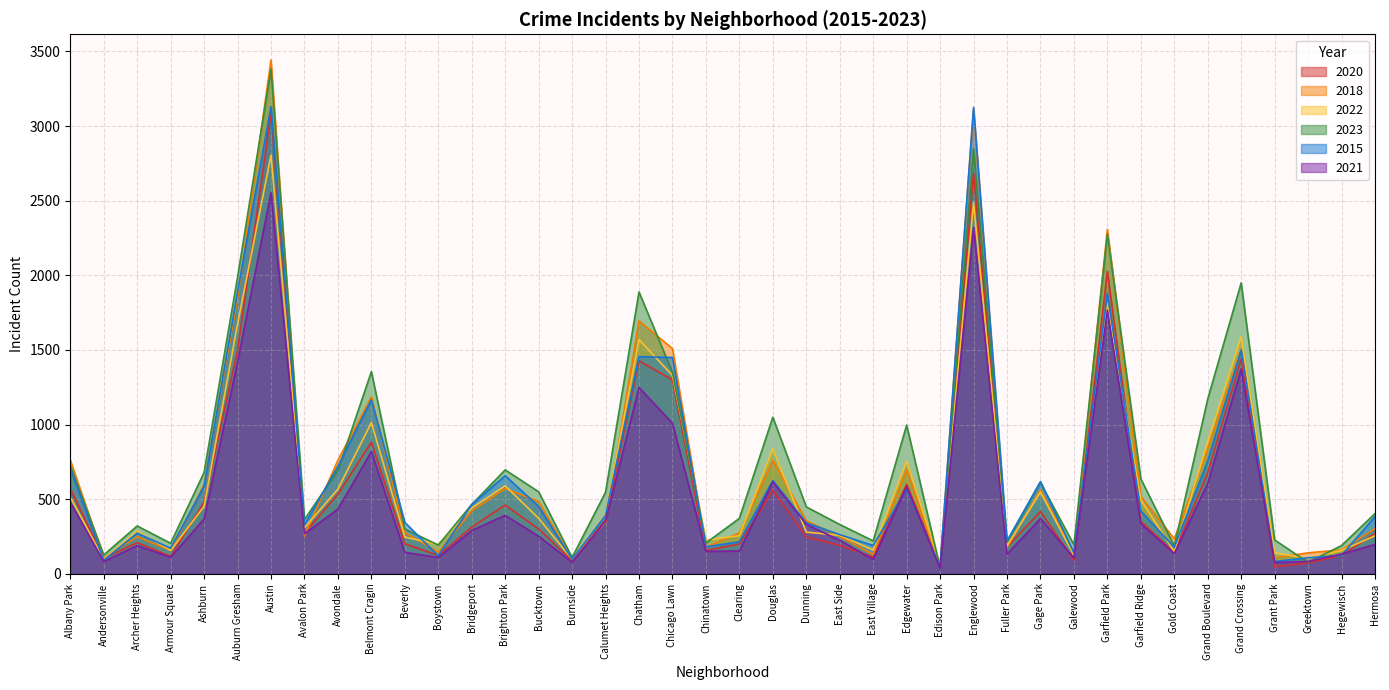

How many data points does each series have?

40